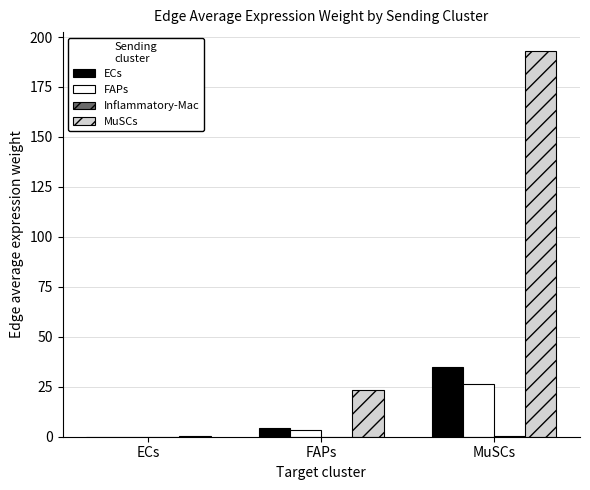

Between ECs and MuSCs, which series saw the biggest shift?

MuSCs